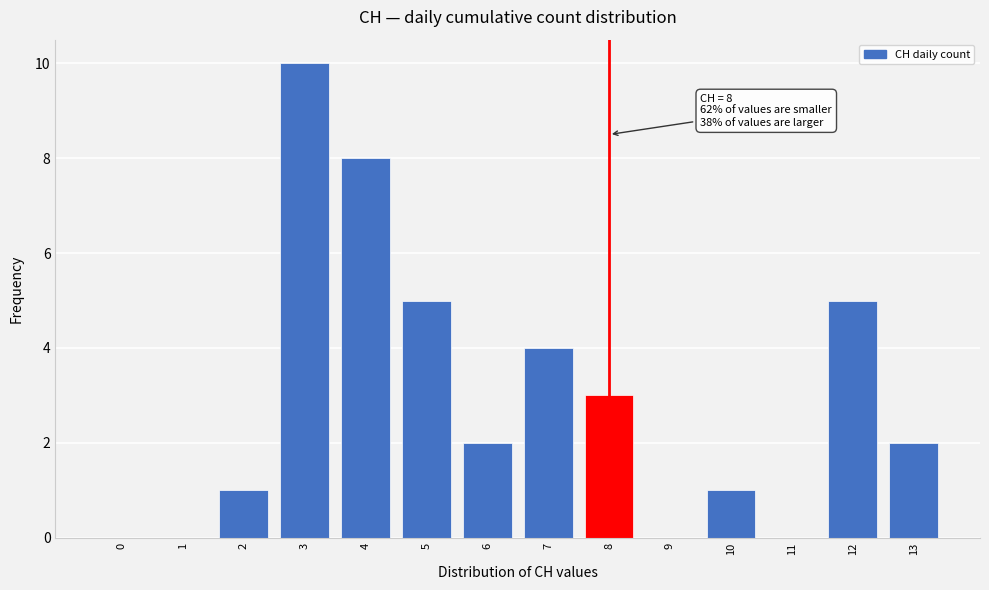

Reading left to right, list all the values displayed in this chart.

0=0	1=0	2=1	3=10	4=8	5=5	6=2	7=4	8=3	9=0	10=1	11=0	12=5	13=2